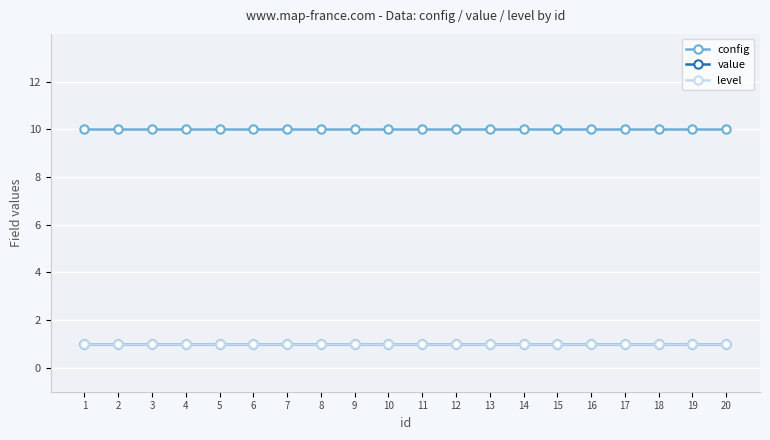

Reading right to left, list all the values displayed in this chart.

config: 10	10	10	10	10	10	10	10	10	10	10	10	10	10	10	10	10	10	10	10
value: 1	1	1	1	1	1	1	1	1	1	1	1	1	1	1	1	1	1	1	1
level: 1	1	1	1	1	1	1	1	1	1	1	1	1	1	1	1	1	1	1	1